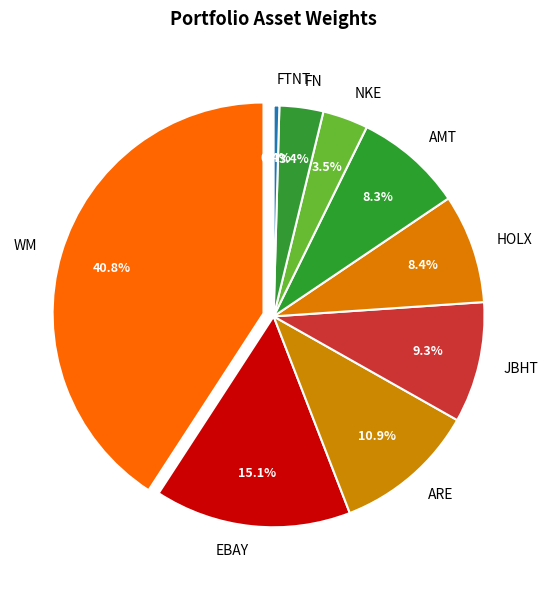

To the nearest percent, what is the difference between the HOLX and NKE slice percentages?

5%